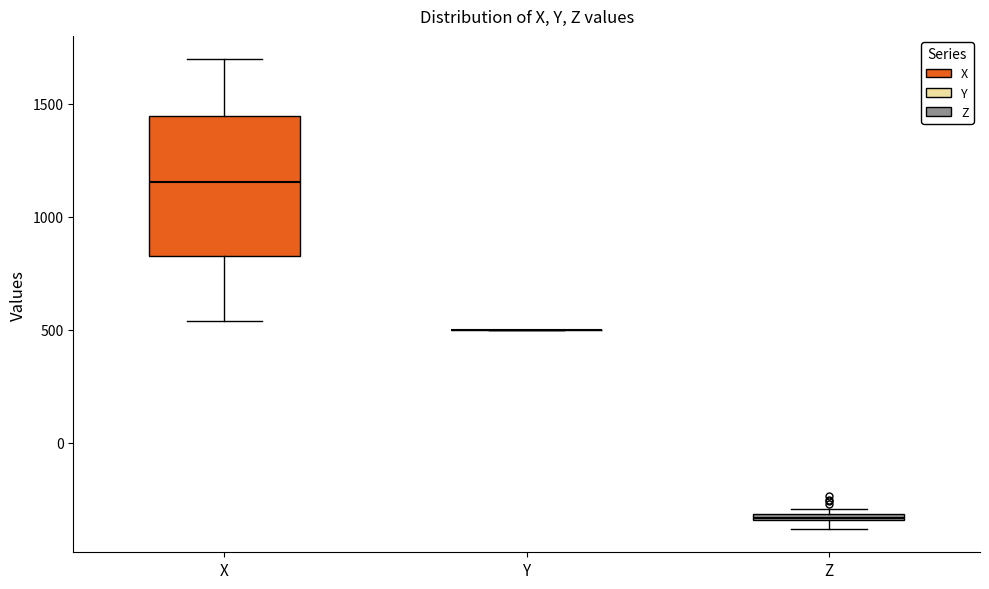

Where is the upper edge of the box for Z on the y-axis? The values are not printed on the chart, so give them approximately, as read against the axis.

-300